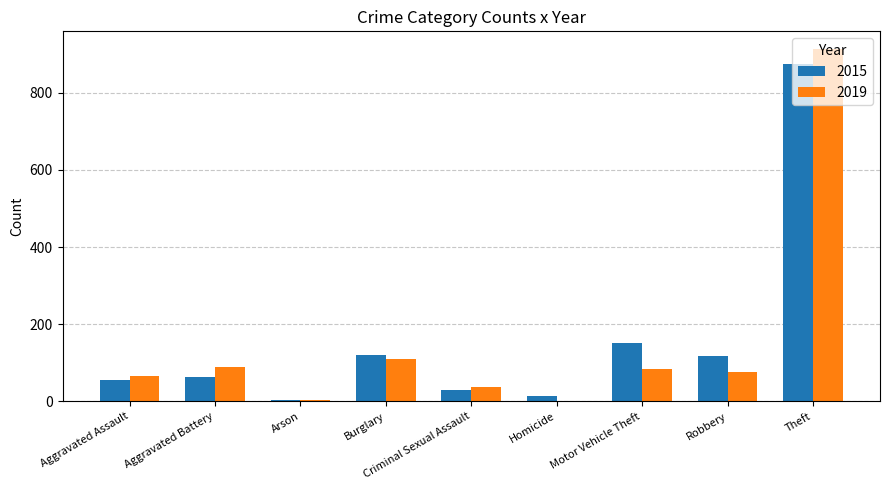

The value of 2015 at Robbery is 117. True or false?

True